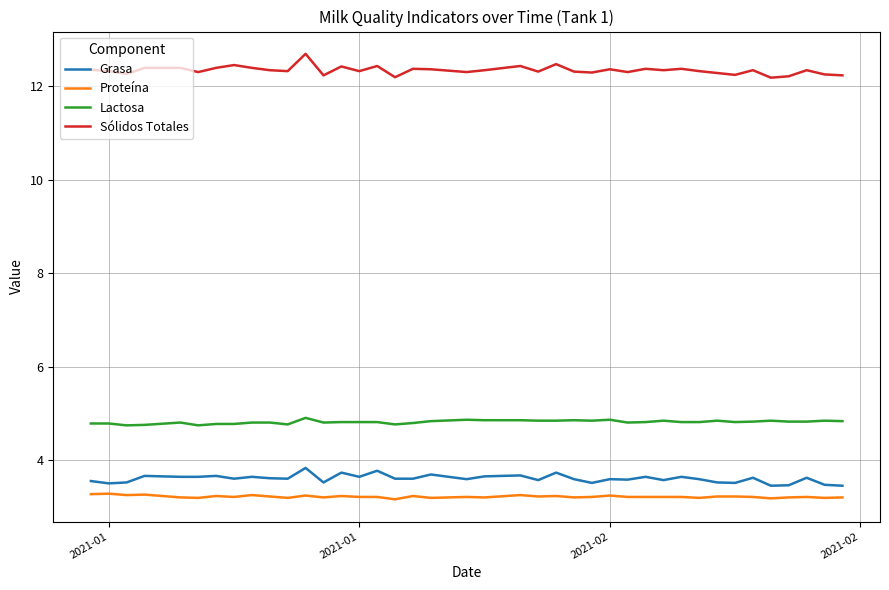

At how many categories does at least one series exceed 9?

40